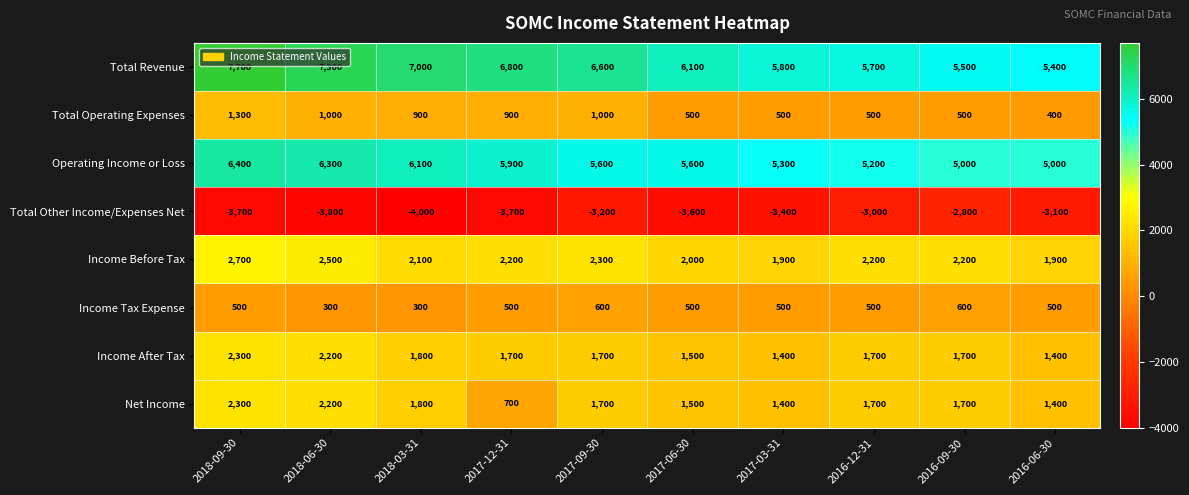

Which label corresponds to the largest value in the chart?

2018-09-30